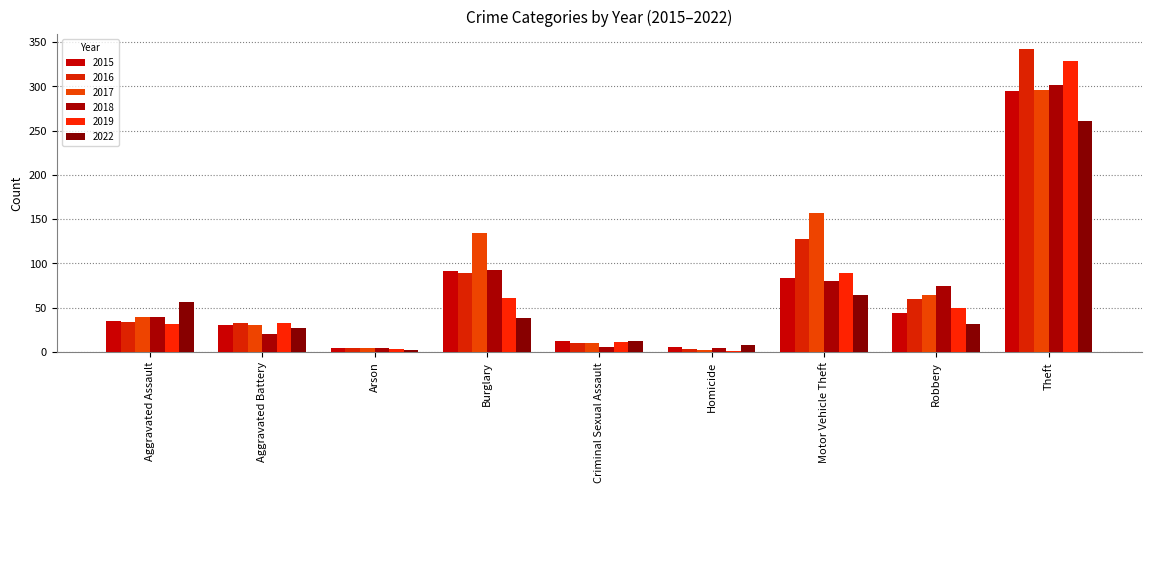

What is the total value across all series at Aggravated Assault?

236